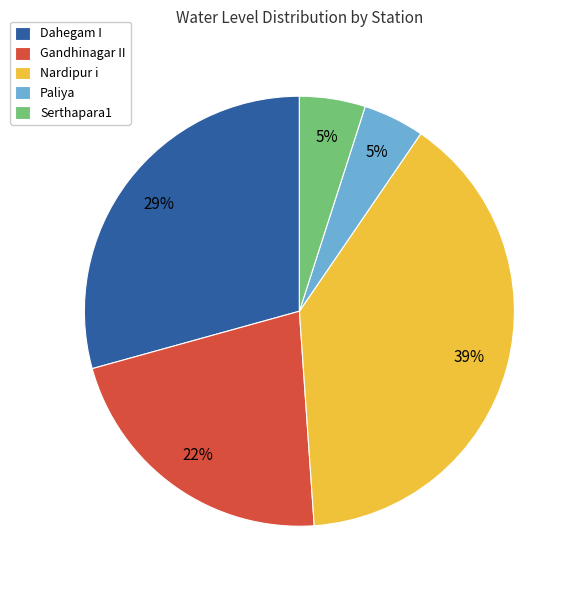

Approximately how many times larger is the value at Dahegam I compared to Nardipur i?

0.7